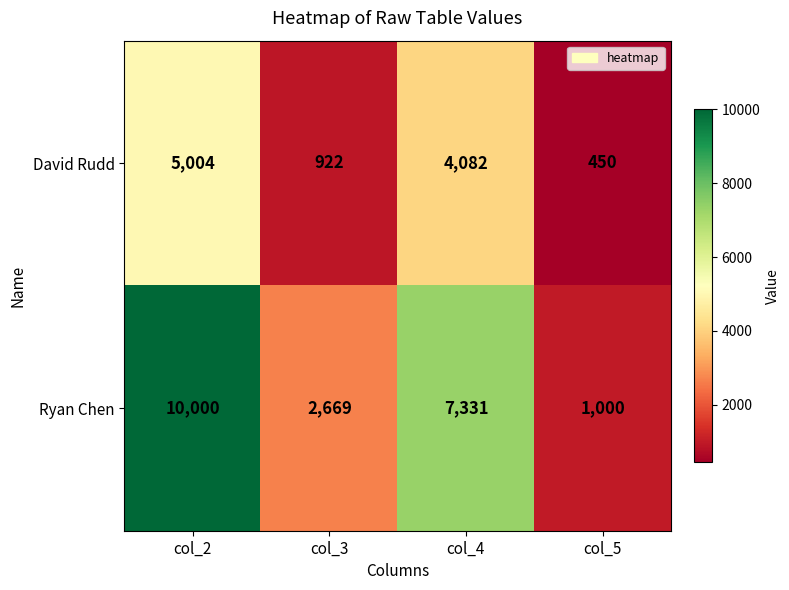

At which label does Ryan Chen first exceed 7331?

col_2